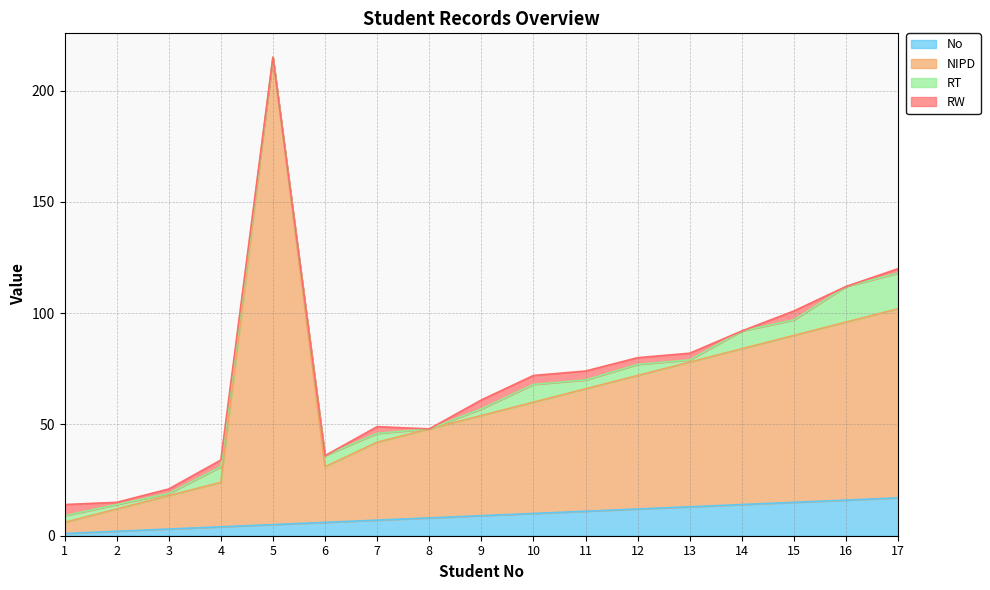

Which has a higher value, 2 or 10?

10